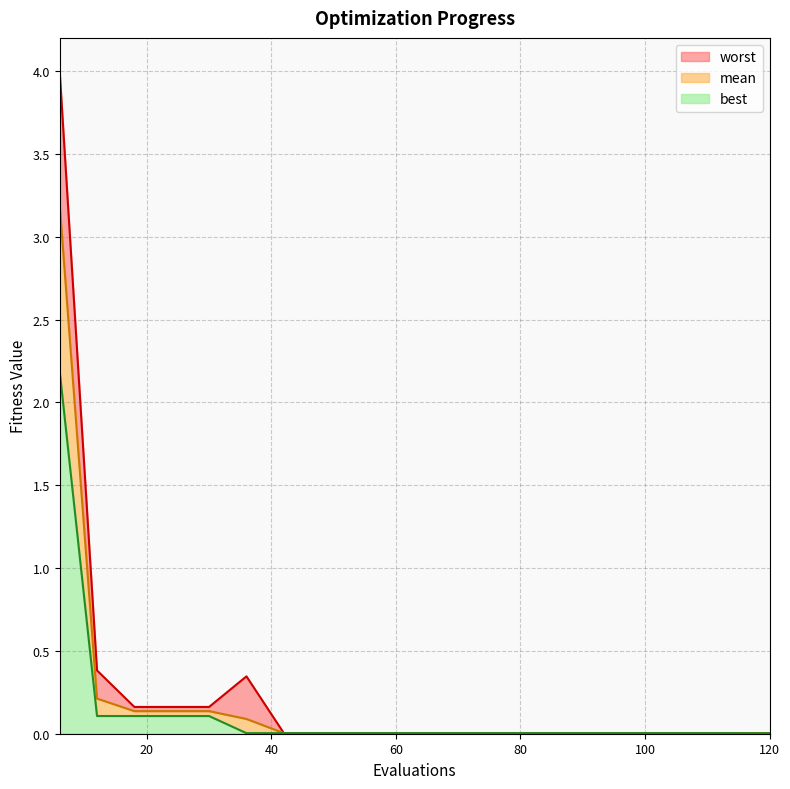

Reading left to right, what are all the values shown in this chart?

mean: 6=3.2	12=0.2	18=0.1	24=0.1	30=0.1	36=0.1	42=0.0	48=0.0	54=0.0	60=0.0	66=0.0	72=0.0	78=0.0	84=0.0	90=0.0	96=0.0	102=0.0	108=0.0	114=0.0	120=0.0
best: 6=2.2	12=0.1	18=0.1	24=0.1	30=0.1	36=0.0	42=0.0	48=0.0	54=0.0	60=0.0	66=0.0	72=0.0	78=0.0	84=0.0	90=0.0	96=0.0	102=0.0	108=0.0	114=0.0	120=0.0
worst: 6=4.0	12=0.4	18=0.2	24=0.2	30=0.2	36=0.3	42=0.0	48=0.0	54=0.0	60=0.0	66=0.0	72=0.0	78=0.0	84=0.0	90=0.0	96=0.0	102=0.0	108=0.0	114=0.0	120=0.0